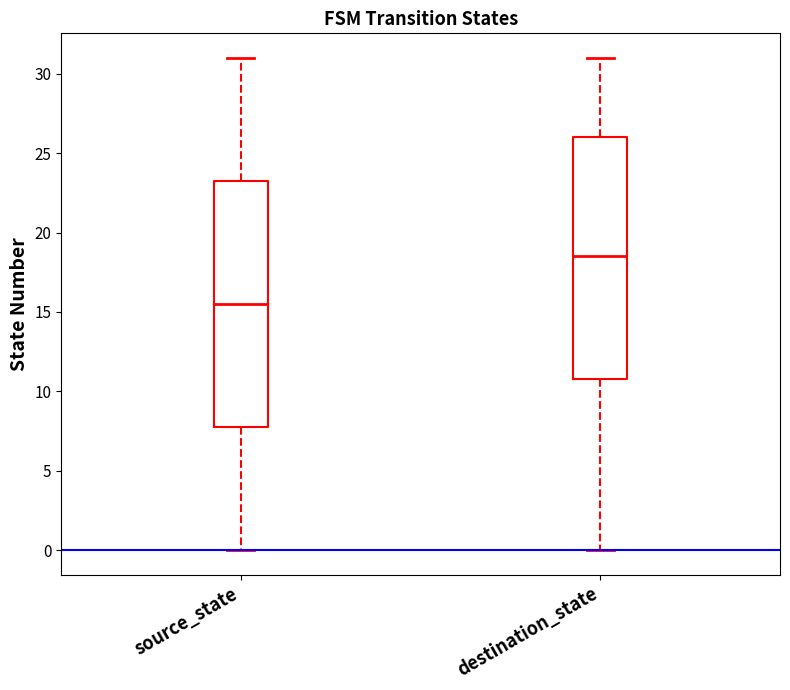

Reading left to right, transcribe this box plot: for each box, give where its median line is, the range the box spans, and where its two whiskers end, as read against the y-axis. The values are not printed on the chart, so give them approximately, as read against the axis.

source_state: median 15.5, box 8.0 to 23.5, whiskers 0.0 to 31.0
destination_state: median 18.5, box 11.0 to 26.0, whiskers 0.0 to 31.0